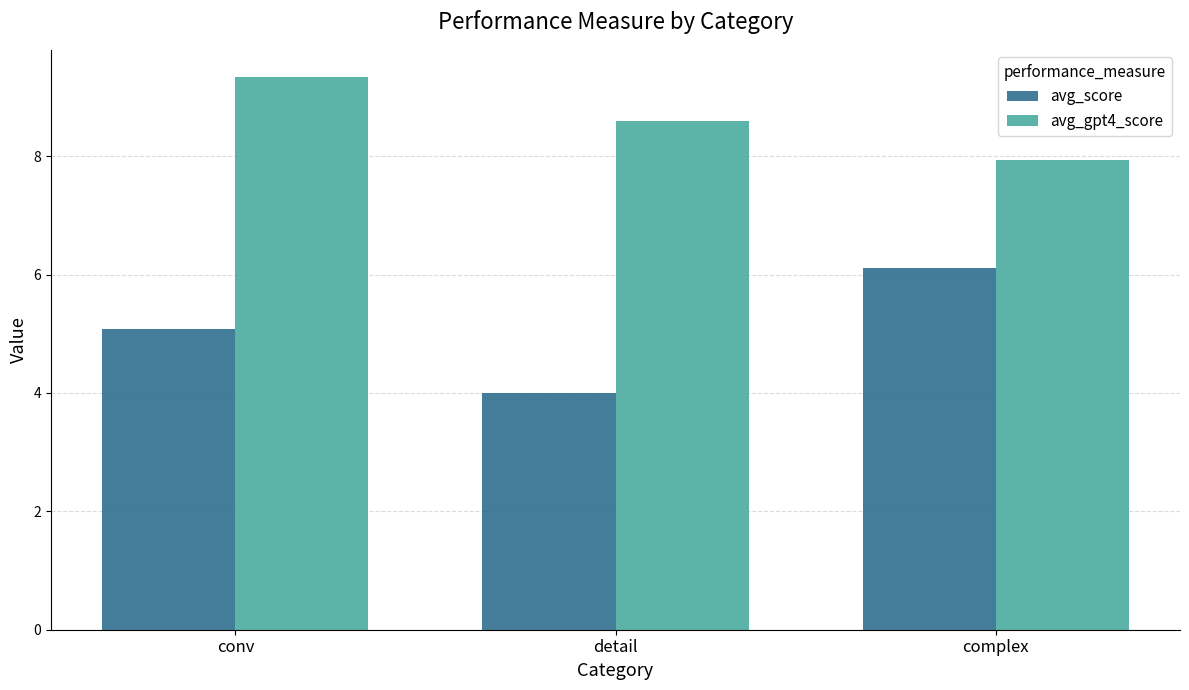

At which label does avg_score reach its peak?

complex